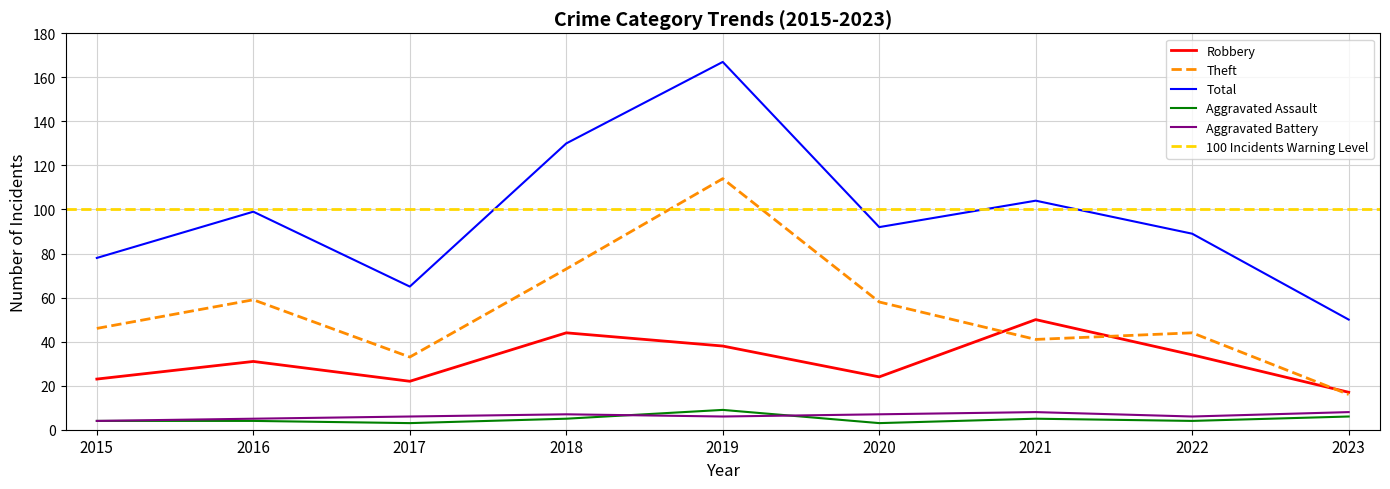

Where does the Aggravated Battery series first go above 6?

2018